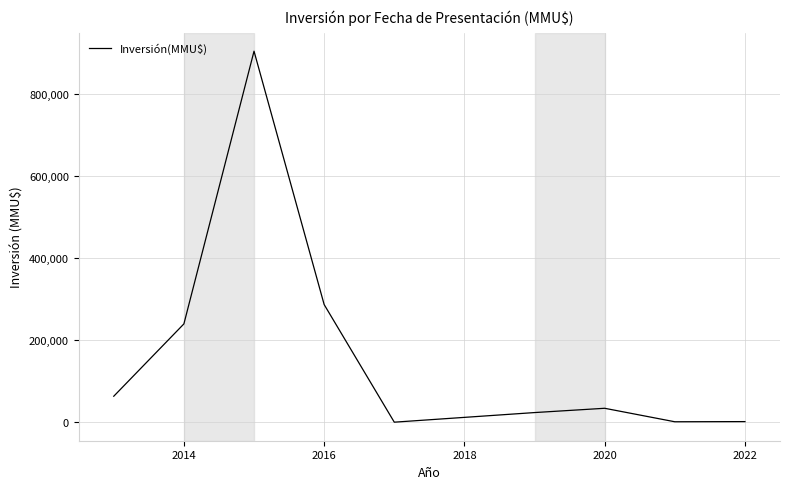

What is the maximum value shown in the chart?

904218